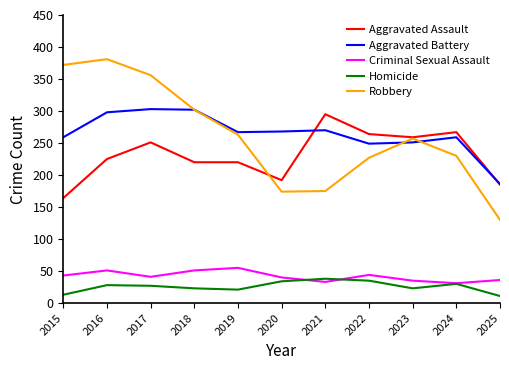

Is this an area chart (filled region under the line)?

No